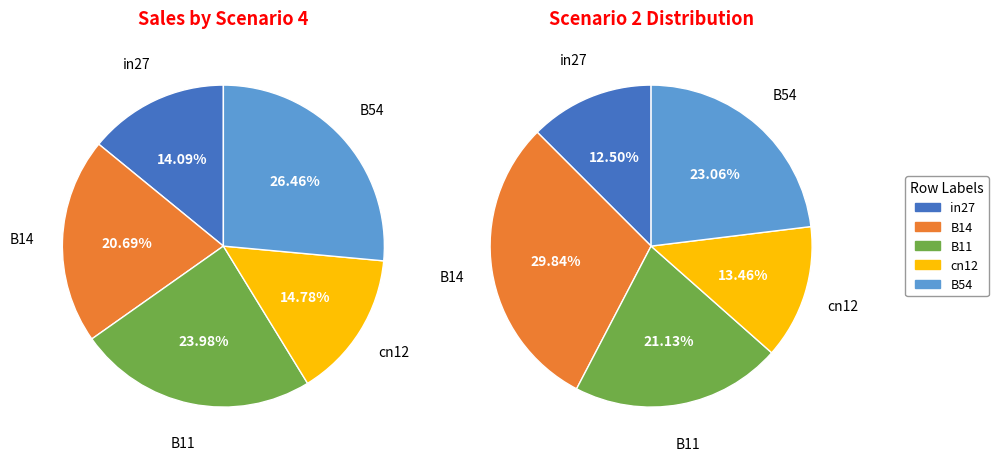

How many slices are in this pie chart?

5